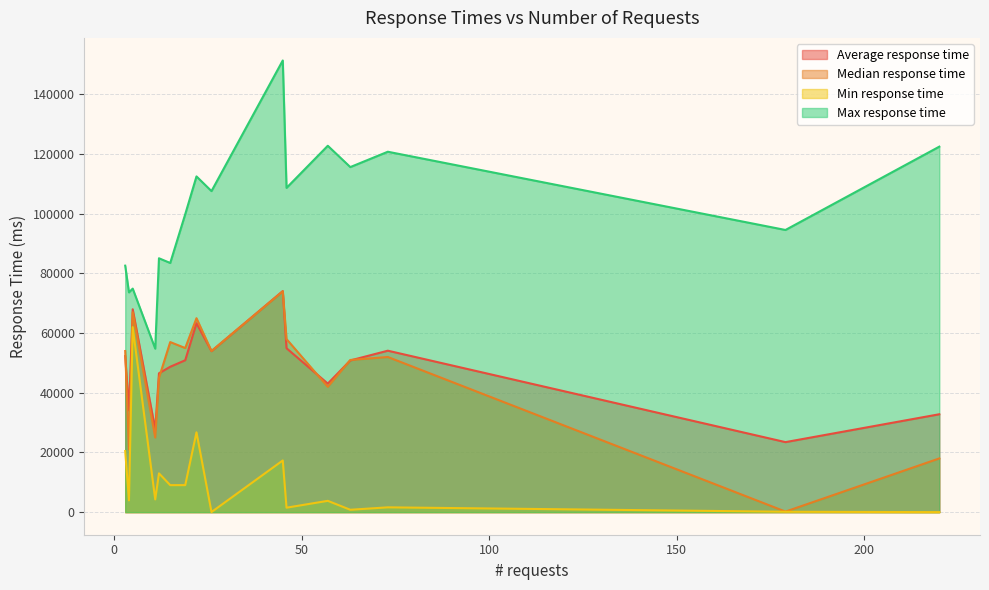

What is the sum of all Median response time values?

738180